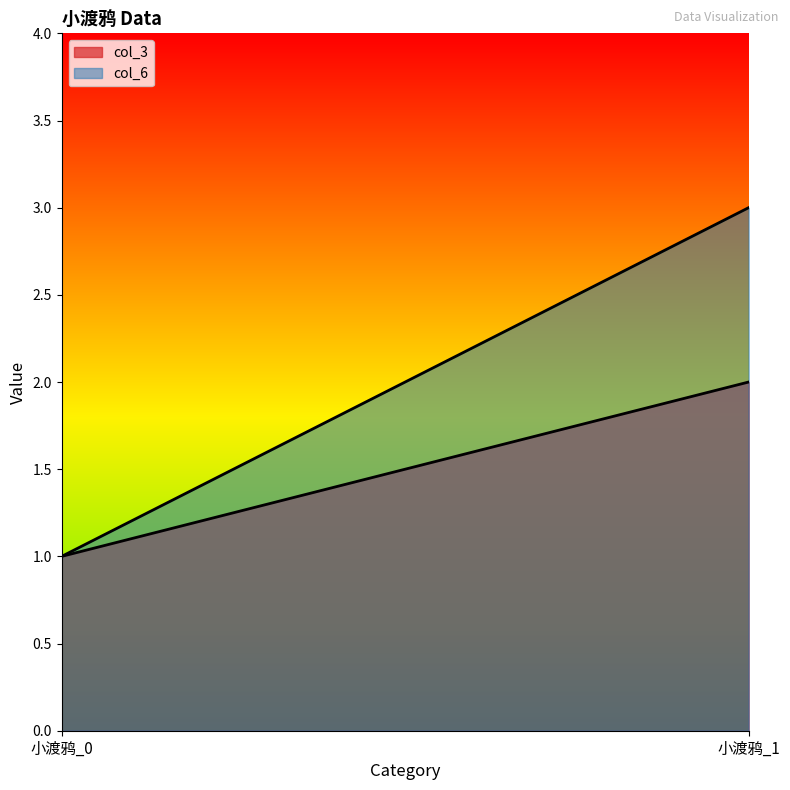

Between 小渡鸦_0 and 小渡鸦_1, which series saw the biggest shift?

col_6